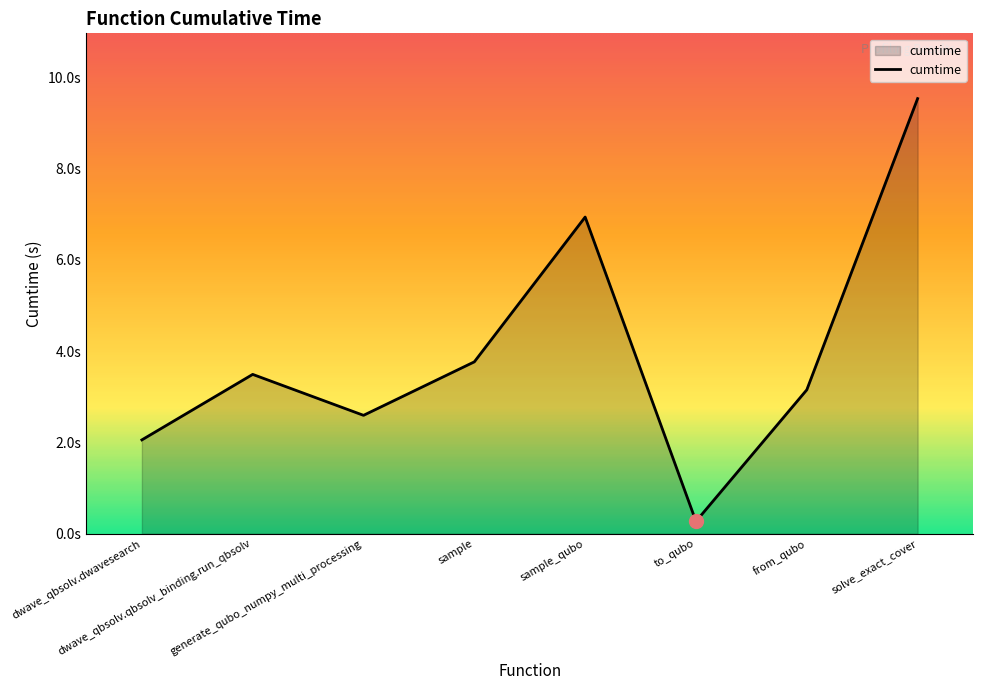

Is this an area chart (filled region under the line)?

Yes